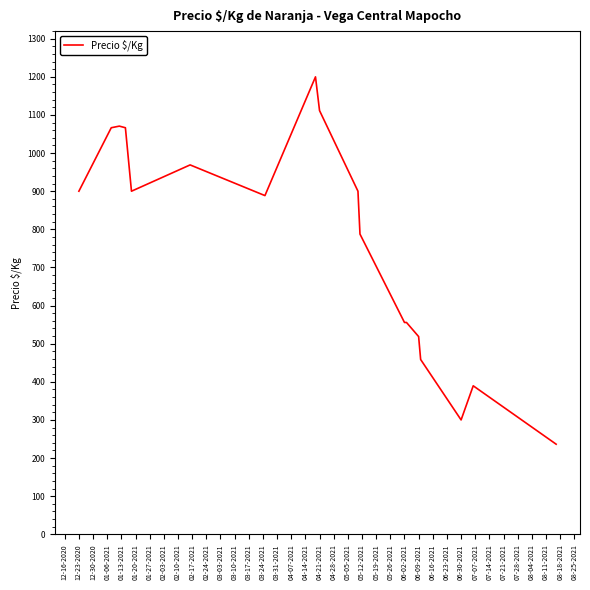

What is the greatest value displayed?

1200.0